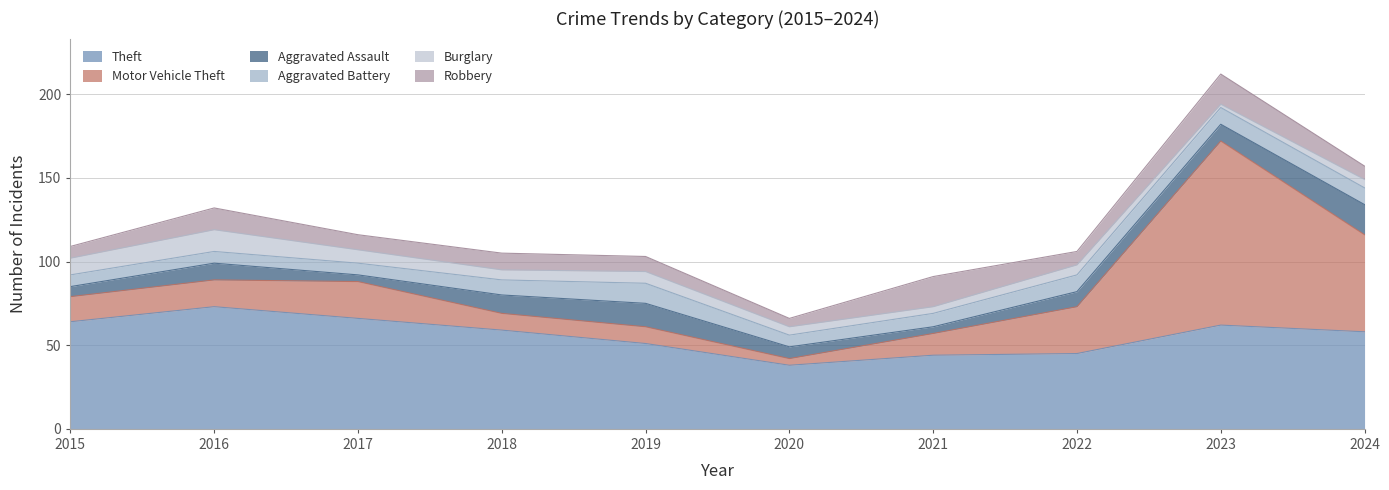

True or false: Burglary and Theft cross at least once.

False